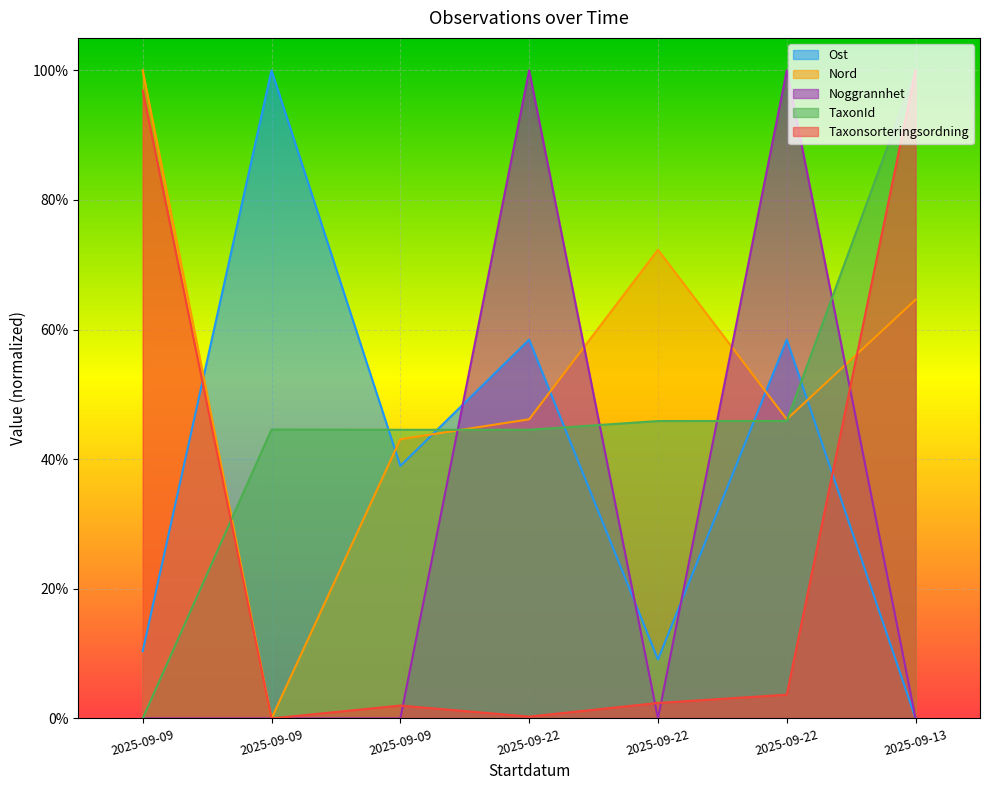

True or false: TaxonId has a value of 0.3 at 2025-09-22.

False